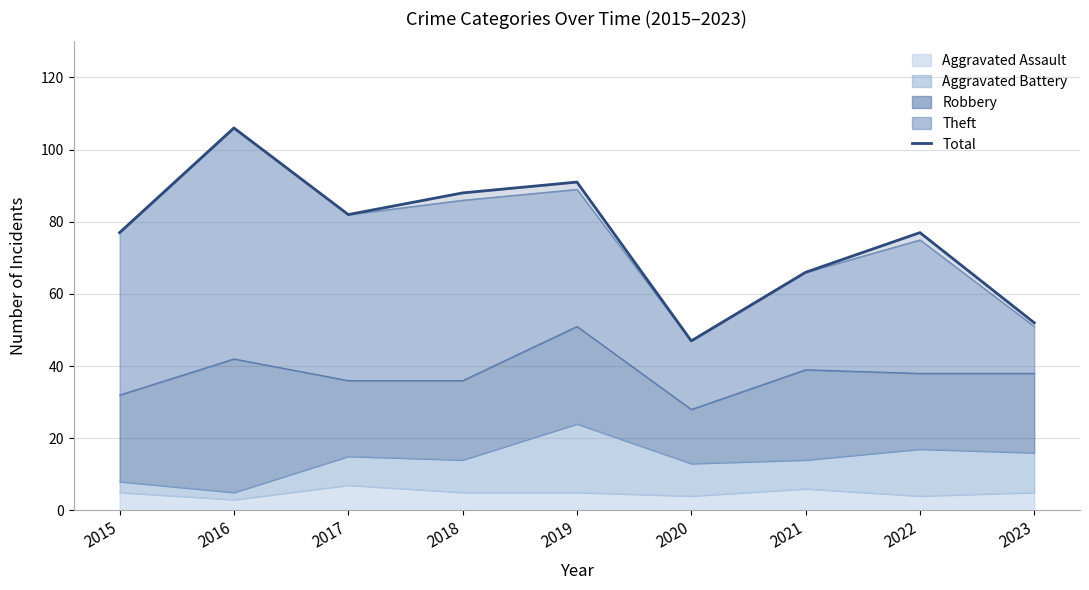

Where is the first local minimum?

2017